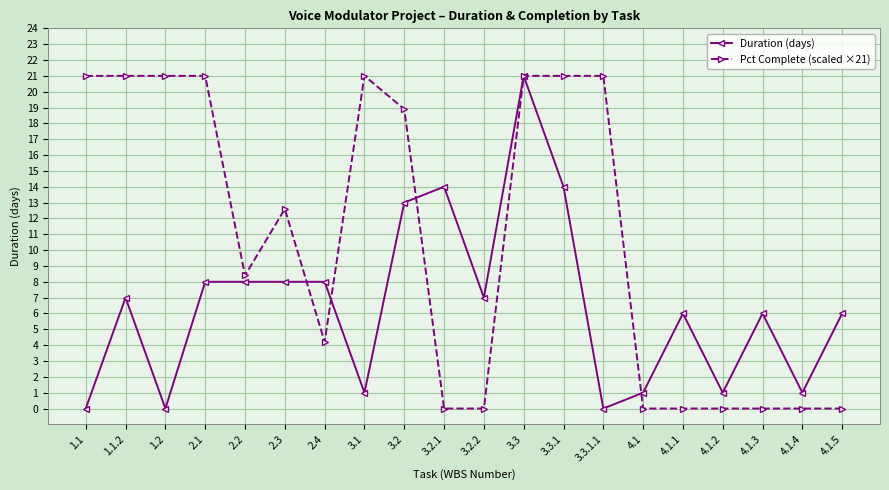

At which category does Duration (days) reach its first local peak?

1.1.2